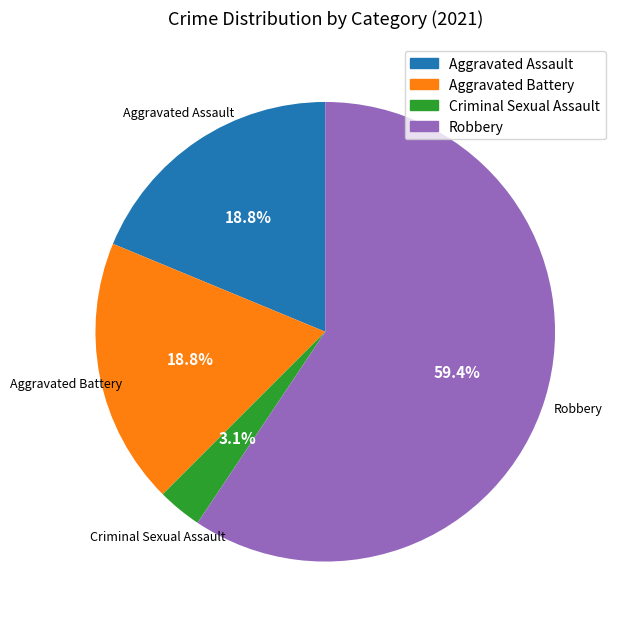

Is there a majority slice in this chart?

Yes